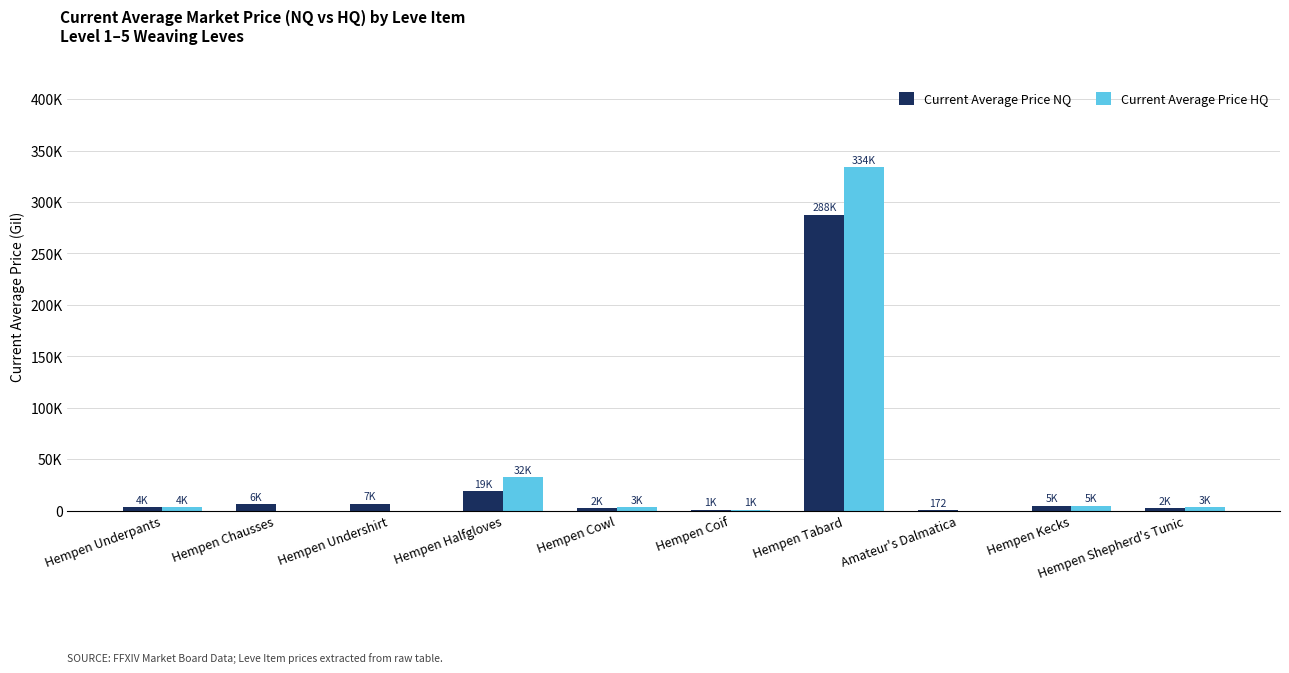

Are the bars horizontal?

No